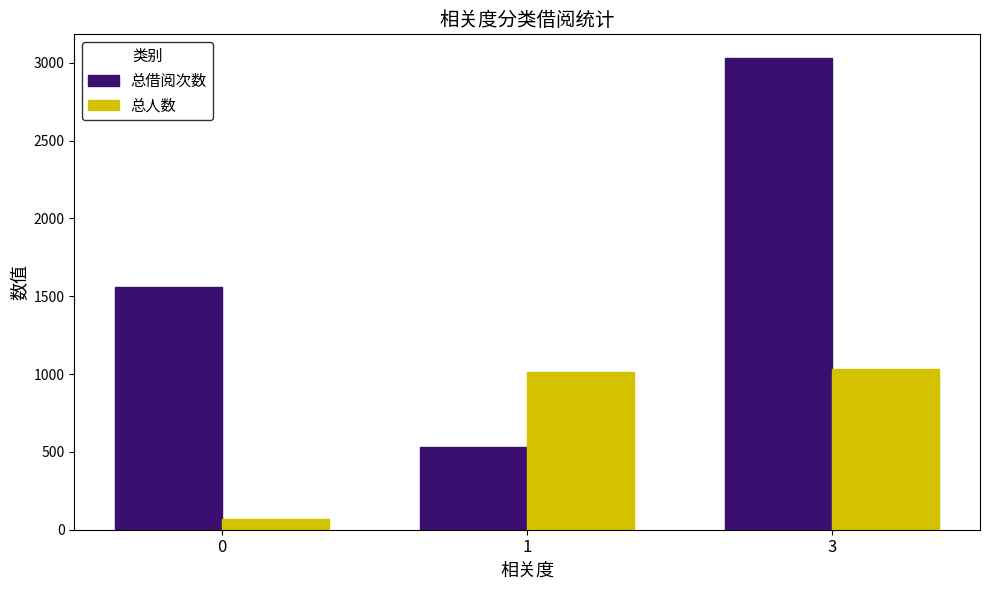

List the series in order of their overall mean, highest first.

总借阅次数, 总人数